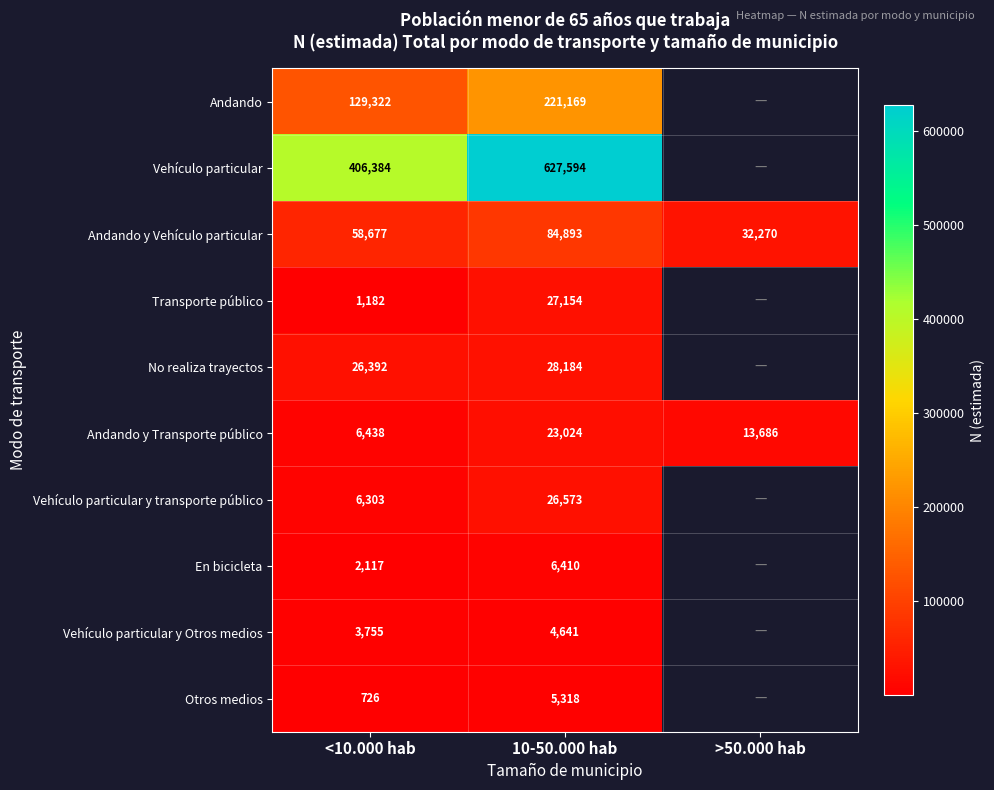

What is the greatest value displayed?

627594.0